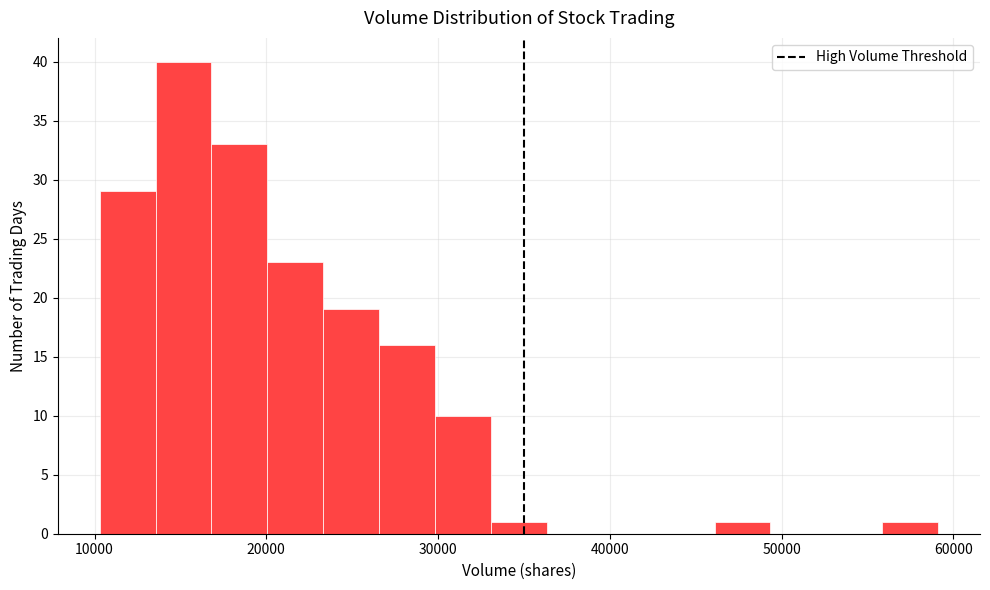

Around what value on the x-axis is the tallest bar? Give the approximate position of its centre, as read against the axis.

15000